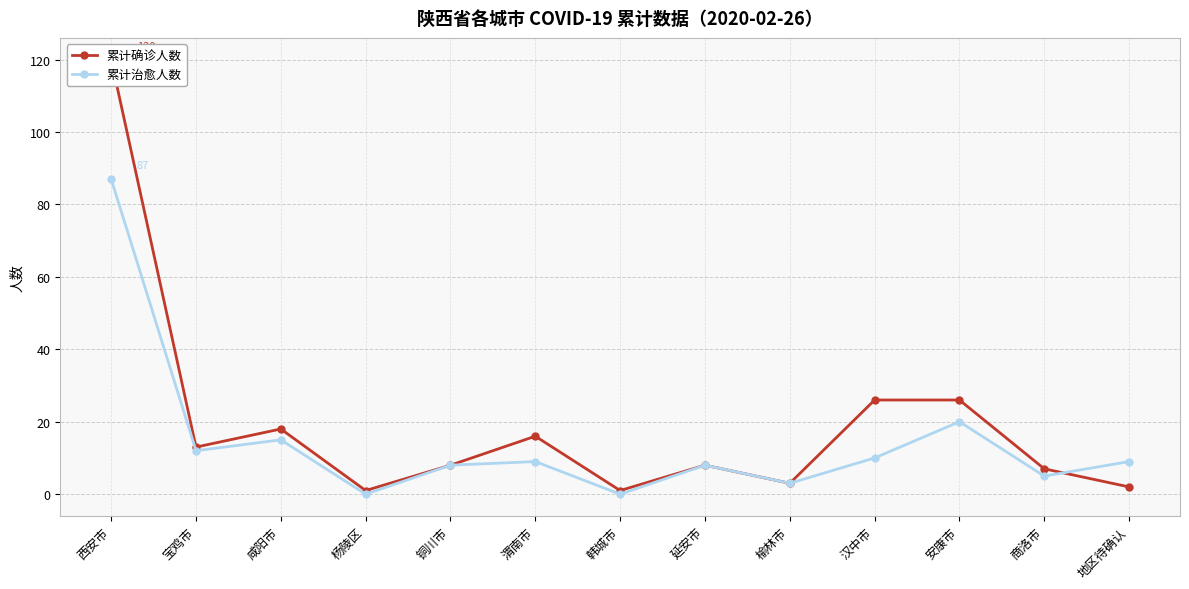

Reading right to left, what are all the values shown in this chart?

累计确诊人数: 2	7	26	26	3	8	1	16	8	1	18	13	120
累计治愈人数: 9	5	20	10	3	8	0	9	8	0	15	12	87